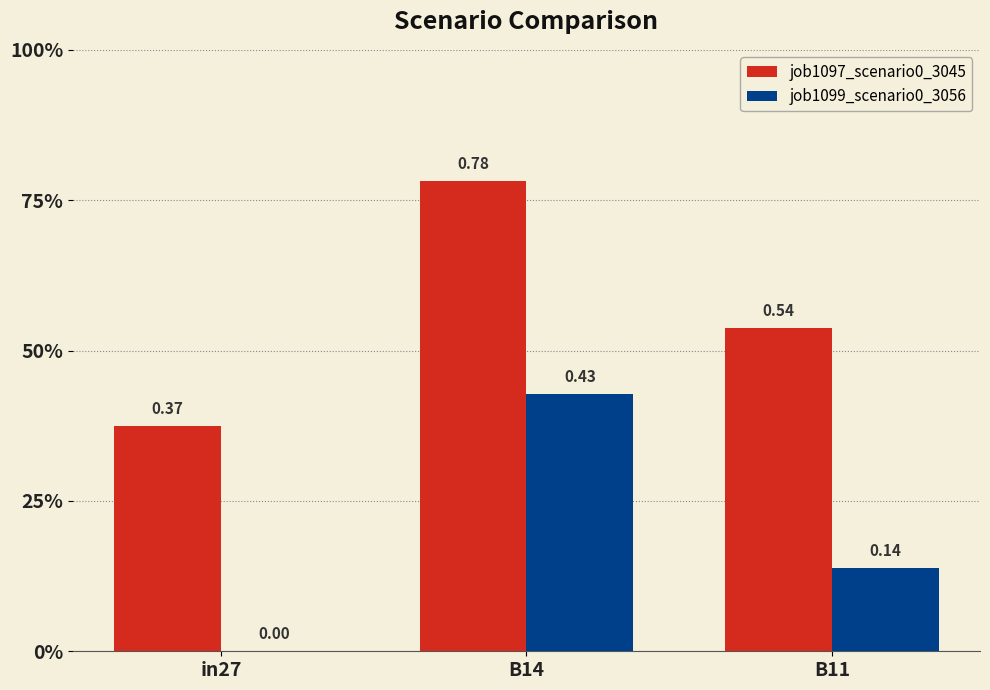

Does the chart contain stacked bars?

No